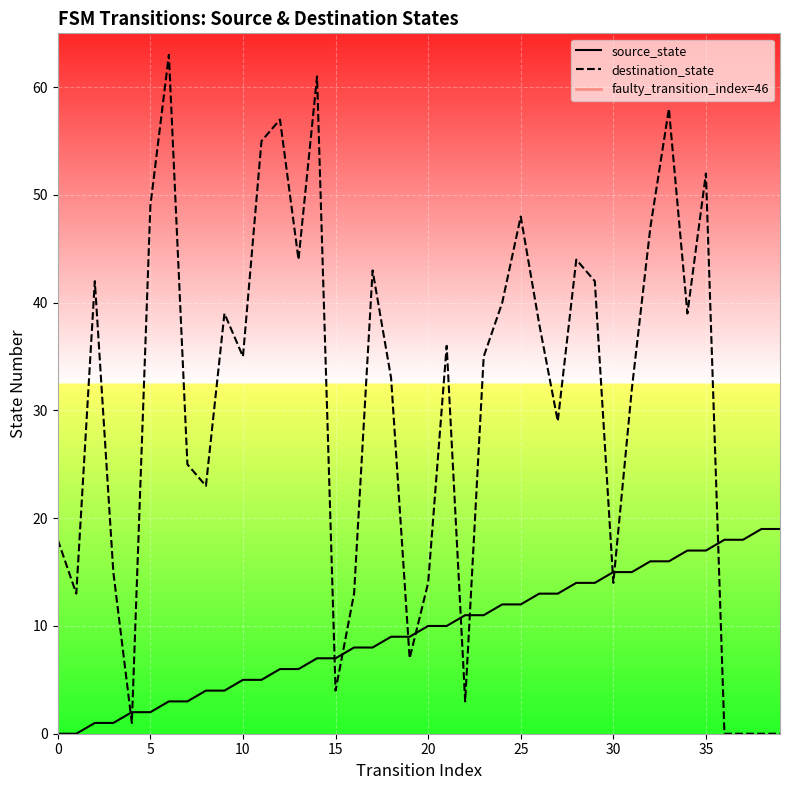

Which series has the widest spread of Y values?

destination_state